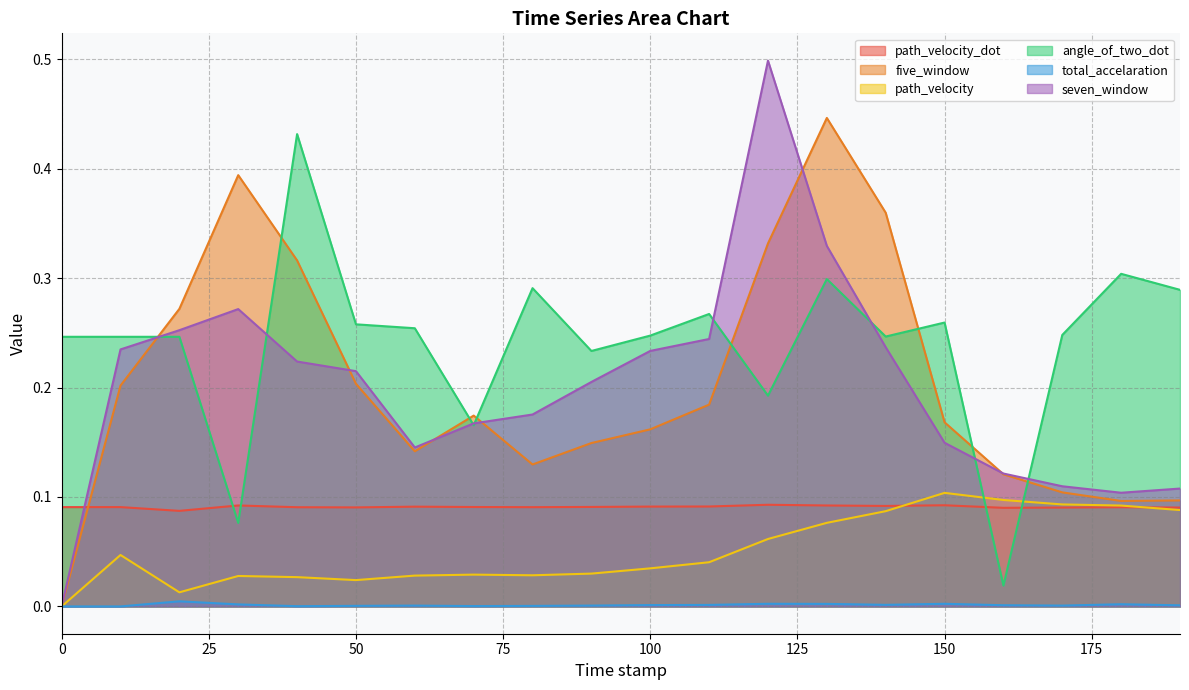

Between 50.0 and 180.0, which is larger?

180.0